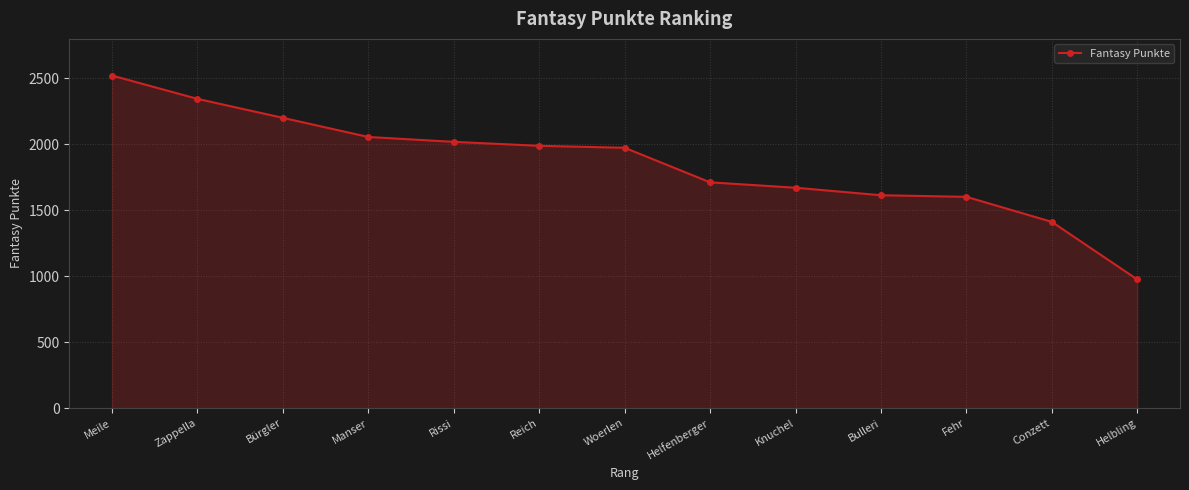

What is the greatest value displayed?

2522